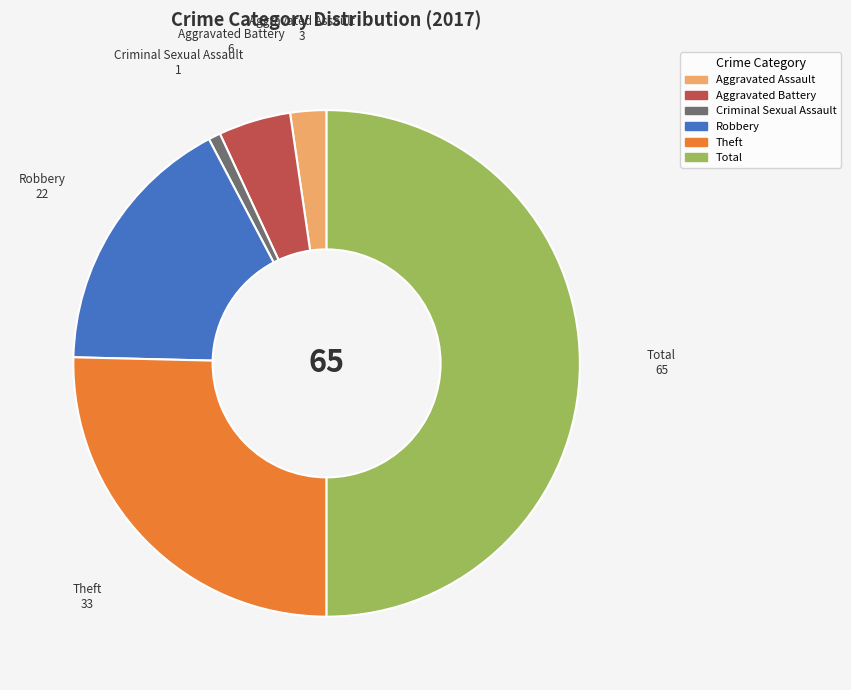

The Total slice represents 56% of the pie. True or false?

False